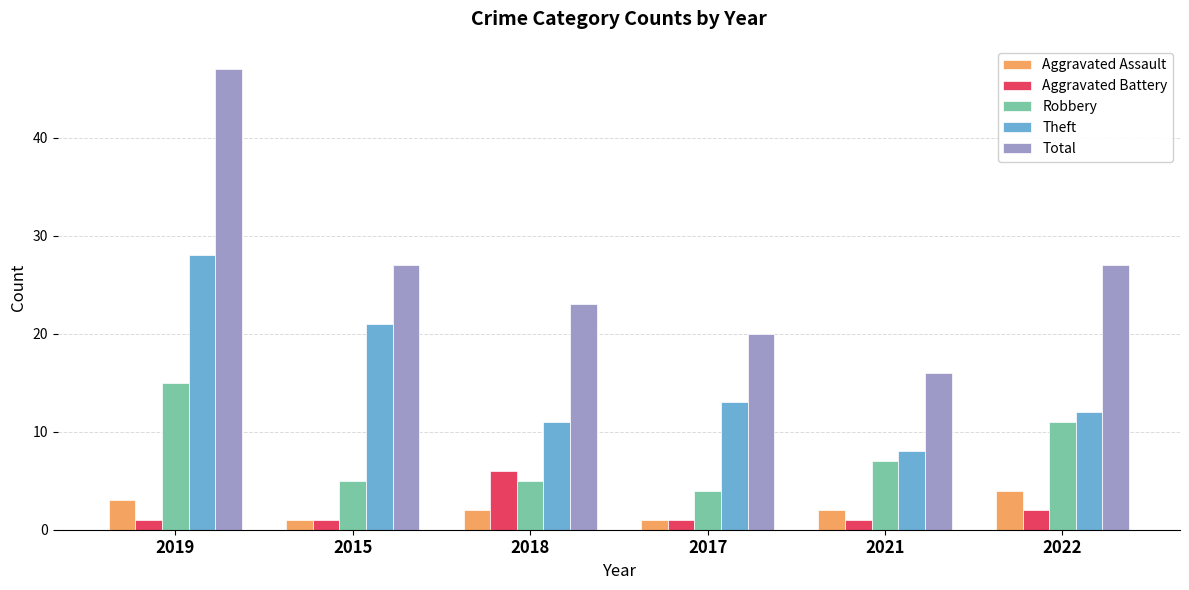

Count the number of data series in this chart.

5